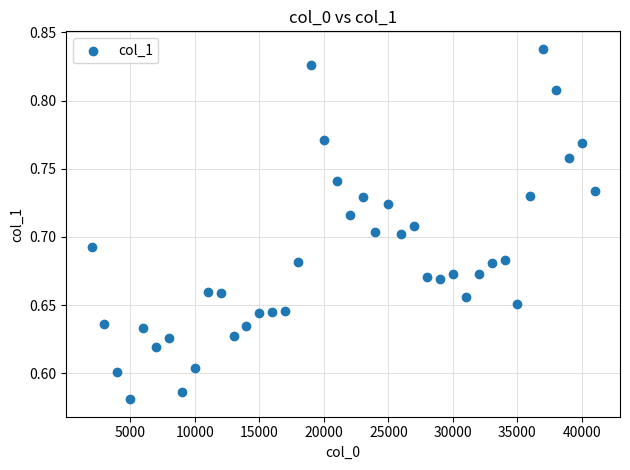

What is the range of Y values (max minus min)?

0.3